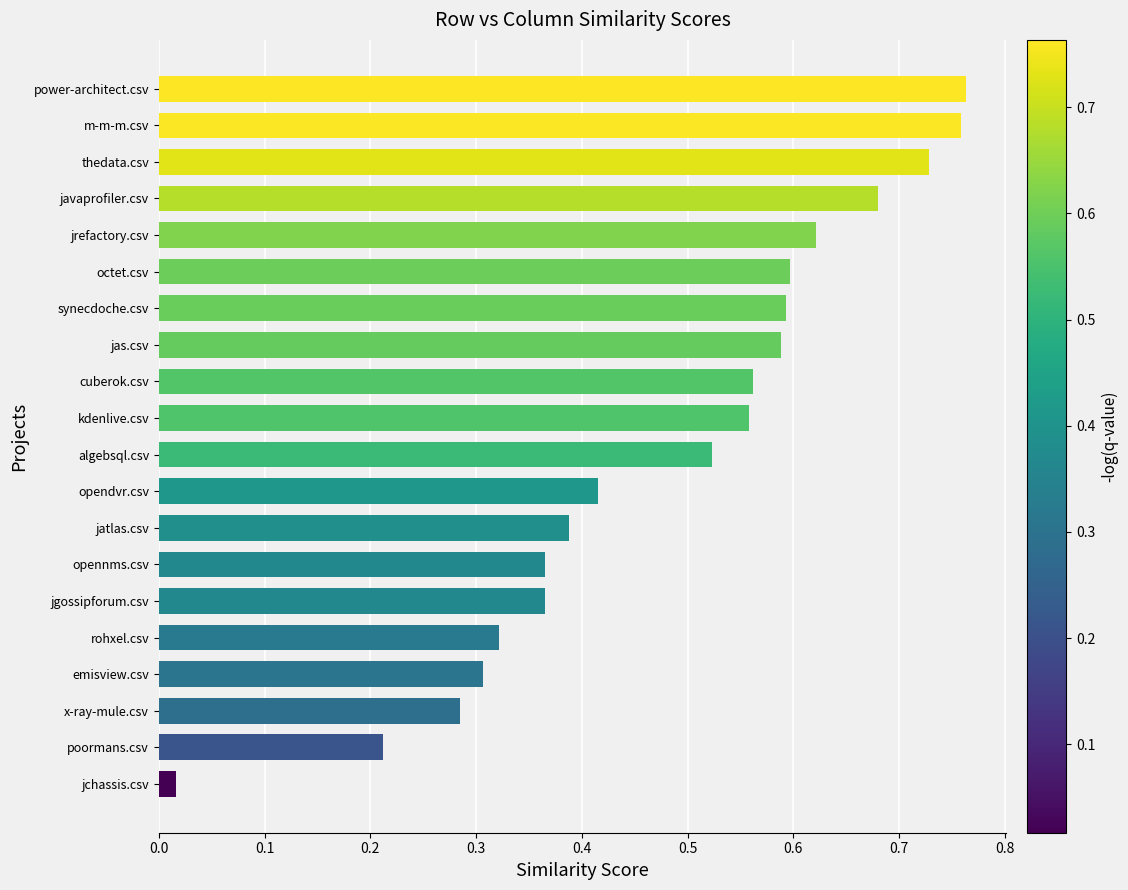

What is the sum of all values?

9.6